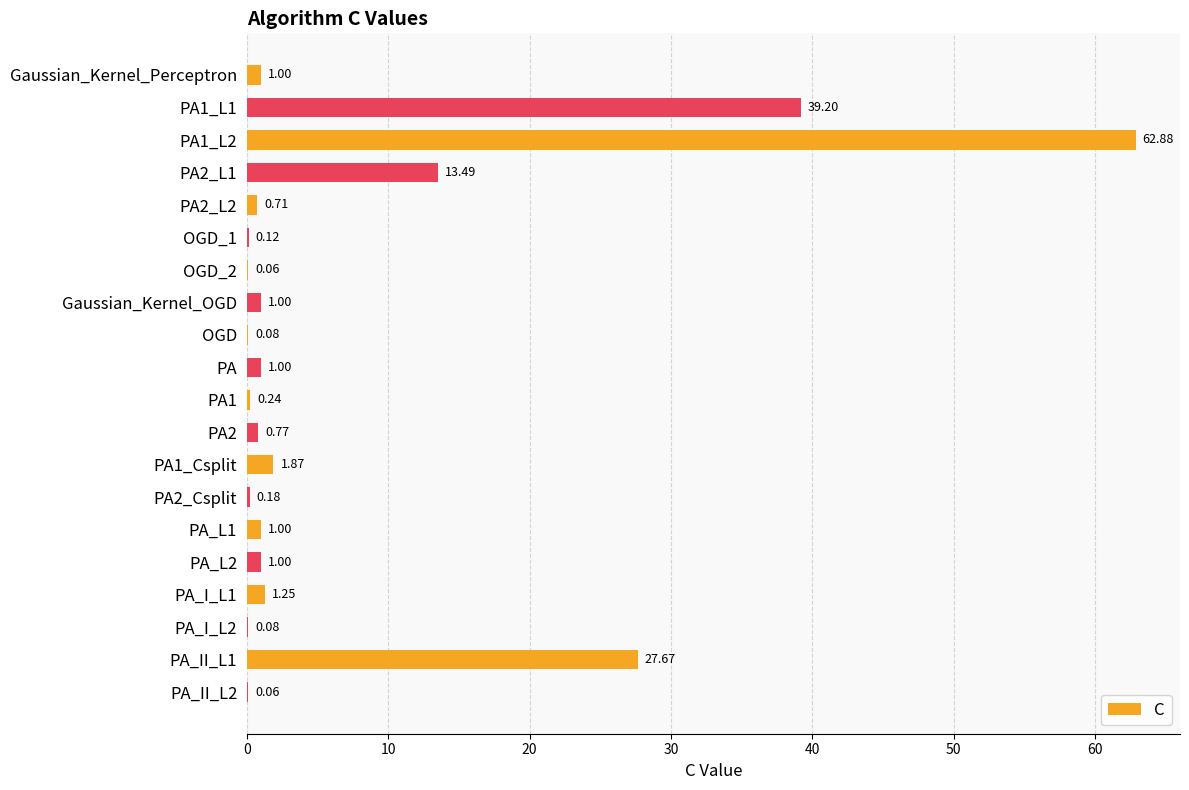

What is the ratio of the value at Gaussian_Kernel_Perceptron to the value at Gaussian_Kernel_OGD?

1.0